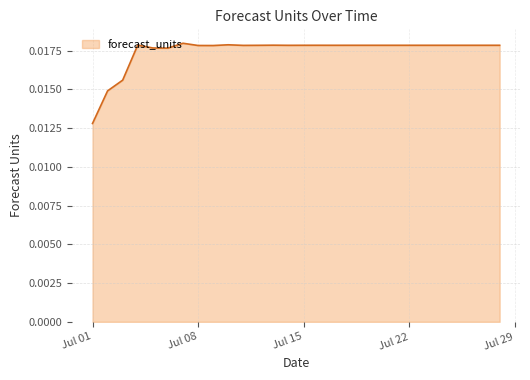

How many lines are shown in the chart?

1